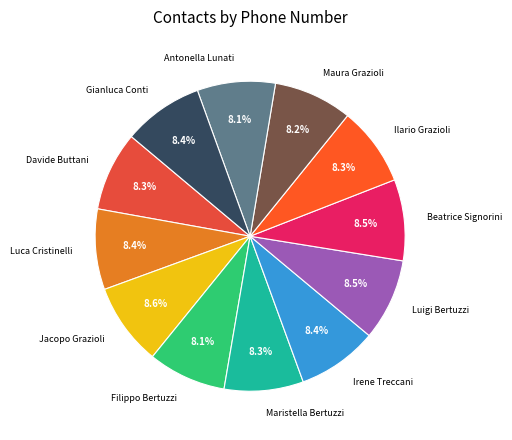

Combined, do Luigi Bertuzzi and Antonella Lunati account for over 50%?

No